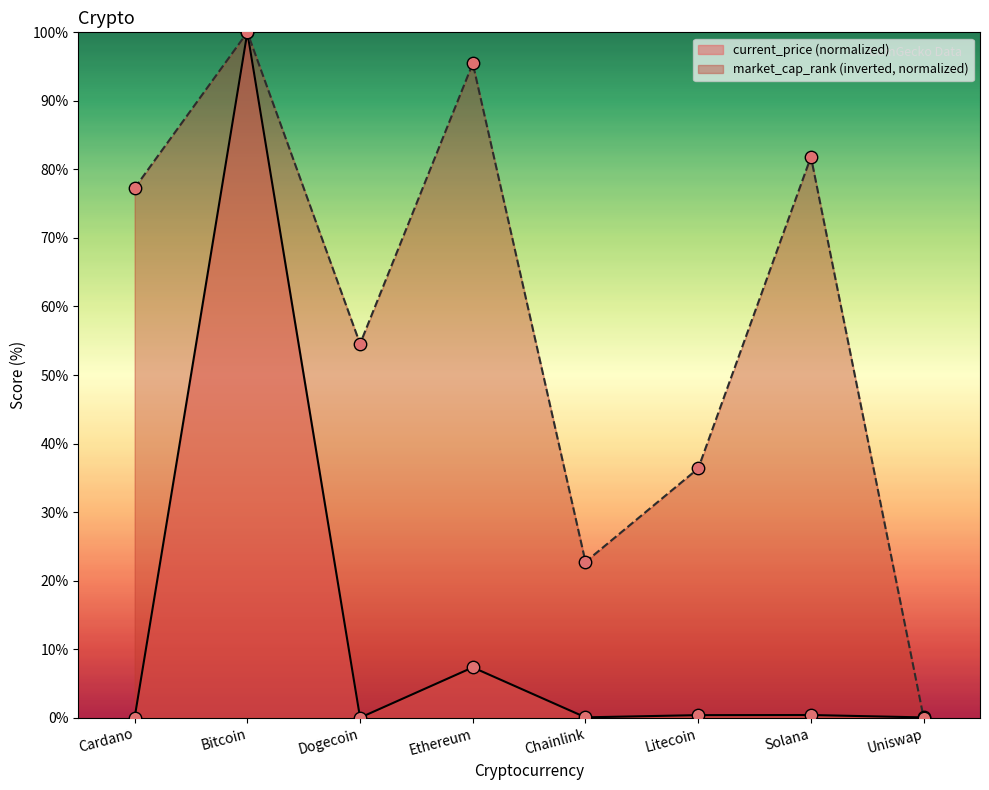

What are all the series names shown in the legend?

current_price (normalized), market_cap_rank (inverted, normalized)